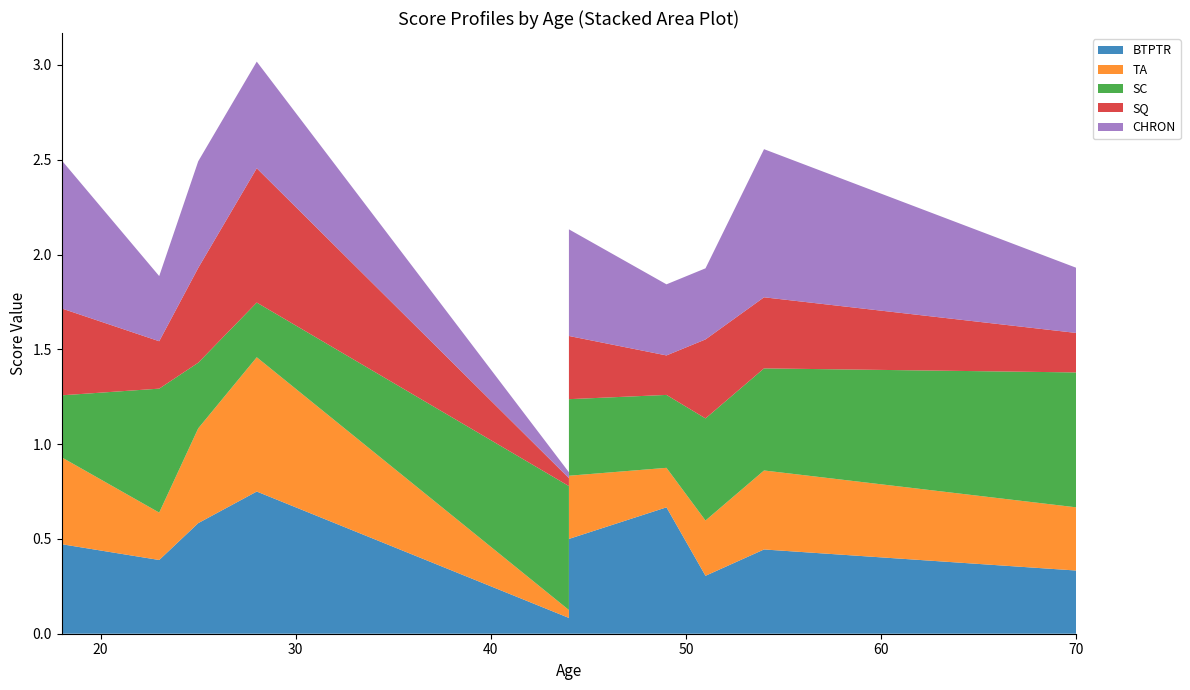

Reading left to right, transcribe all the data shown in this chart.

BTPTR: 18=0.5	23=0.4	25=0.6	28=0.8	44=0.1	44=0.5	49=0.7	51=0.3	54=0.4	70=0.3
TA: 18=0.5	23=0.2	25=0.5	28=0.7	44=0.0	44=0.3	49=0.2	51=0.3	54=0.4	70=0.3
SC: 18=0.3	23=0.7	25=0.3	28=0.3	44=0.7	44=0.4	49=0.4	51=0.5	54=0.5	70=0.7
SQ: 18=0.5	23=0.2	25=0.5	28=0.7	44=0.0	44=0.3	49=0.2	51=0.4	54=0.4	70=0.2
CHRON: 18=0.8	23=0.3	25=0.6	28=0.6	44=0.0	44=0.6	49=0.4	51=0.4	54=0.8	70=0.3